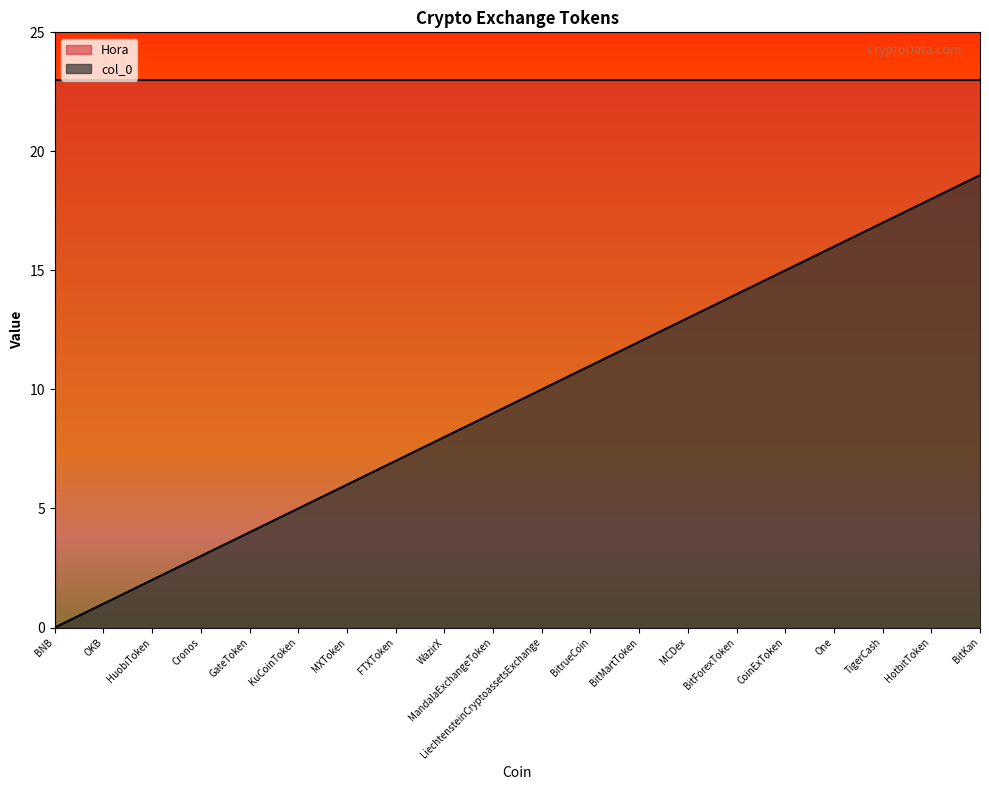

Rank the categories by value from highest to lowest.

BitKan, HotbitToken, TigerCash, One, CoinExToken, BitForexToken, MCDex, BitMartToken, BitrueCoin, LiechtensteinCryptoassetsExchange, MandalaExchangeToken, WazirX, FTXToken, MXToken, KuCoinToken, GateToken, Cronos, HuobiToken, OKB, BNB